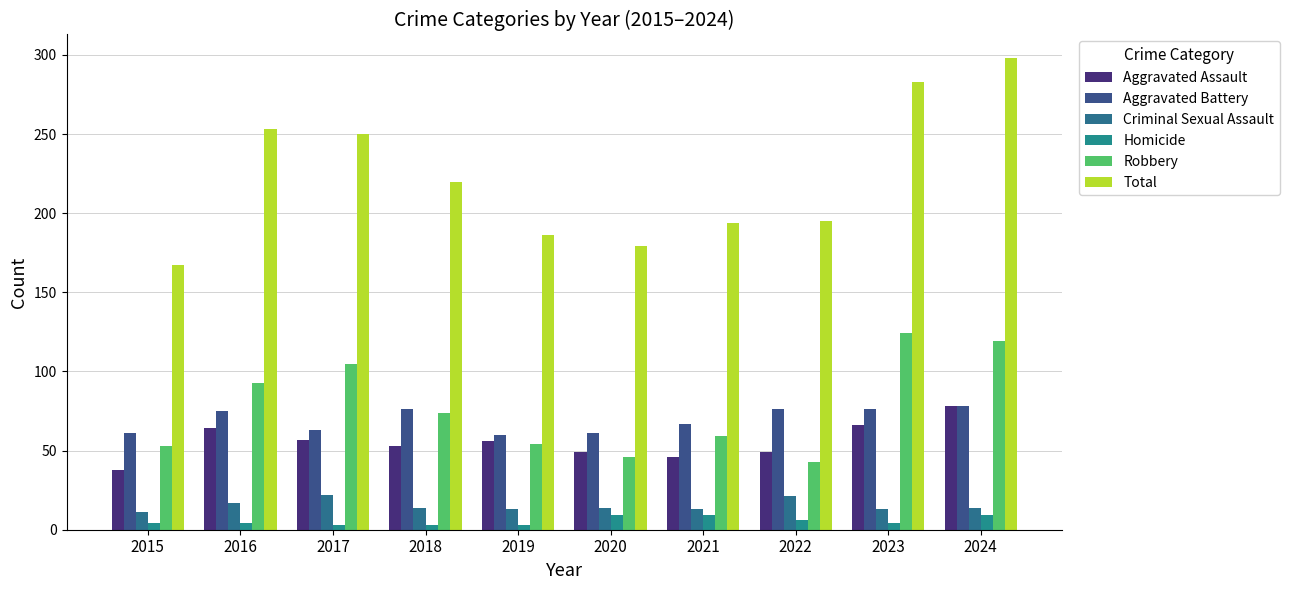

What is the difference between the highest and lowest values at 2016?

249